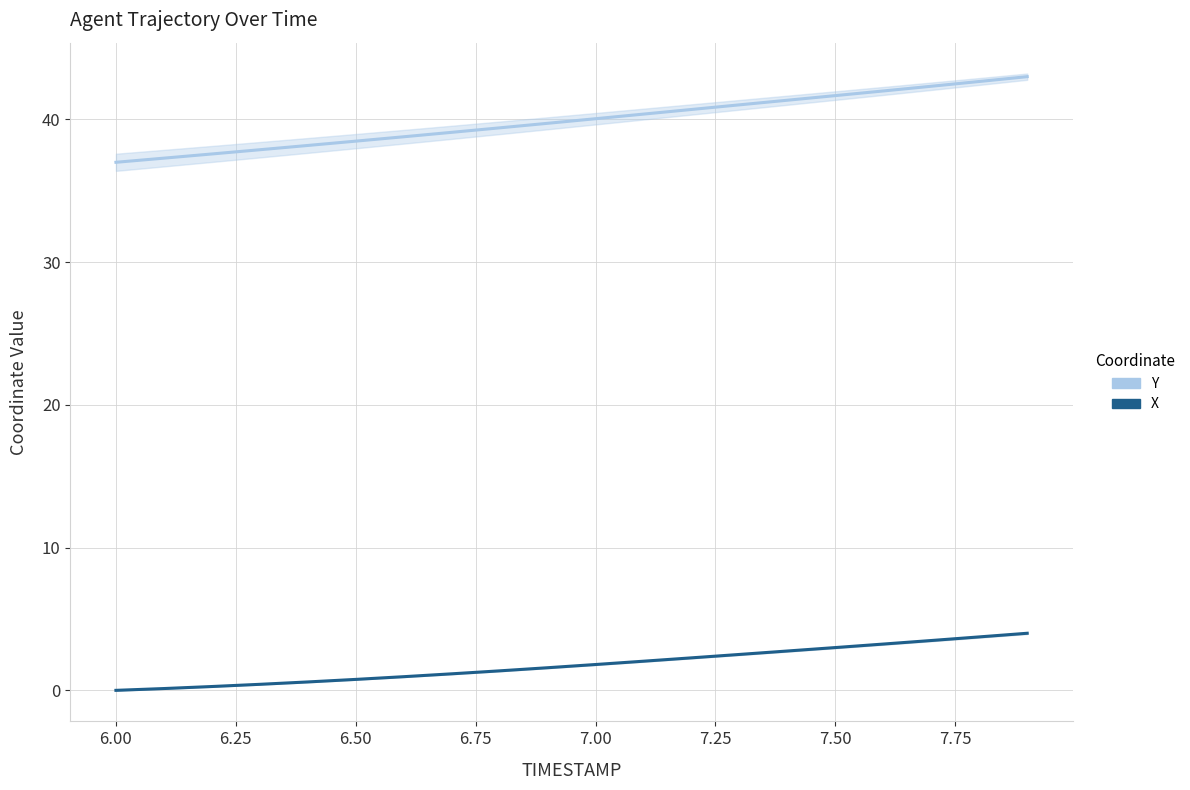

How many positive values does the X series have?

19